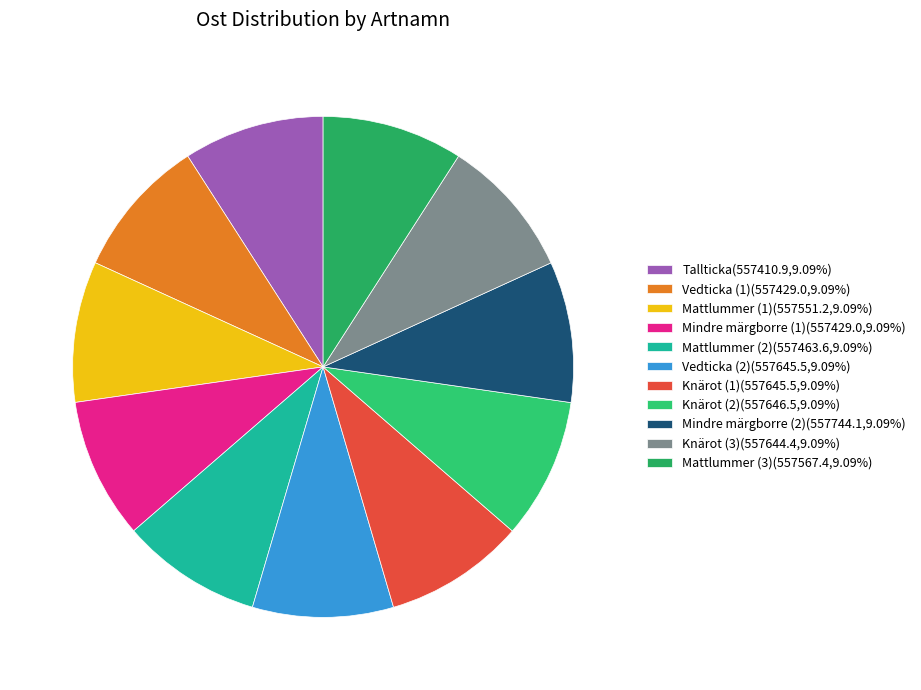

How many slices are in this pie chart?

11